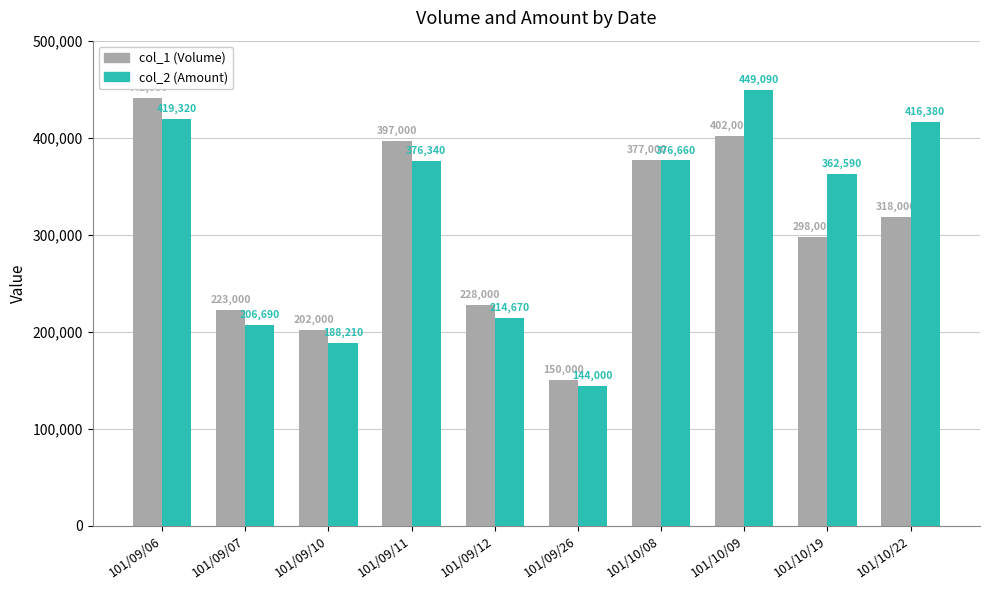

How many bars are there in each group?

2